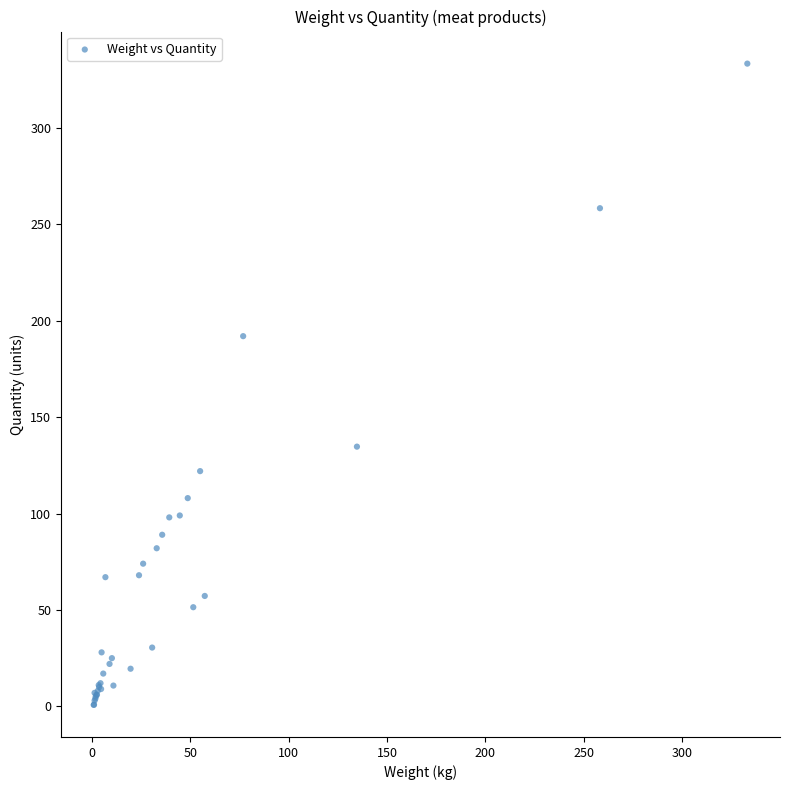

What Y value in the scatter plot is closest to 167?

192.0